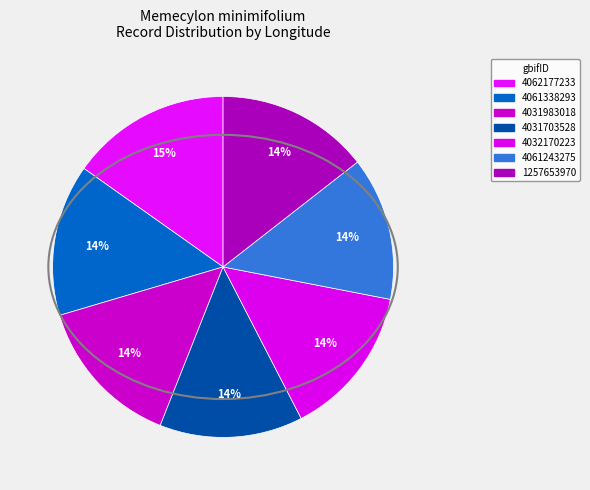

What is the smallest slice in the pie chart?

4031703528